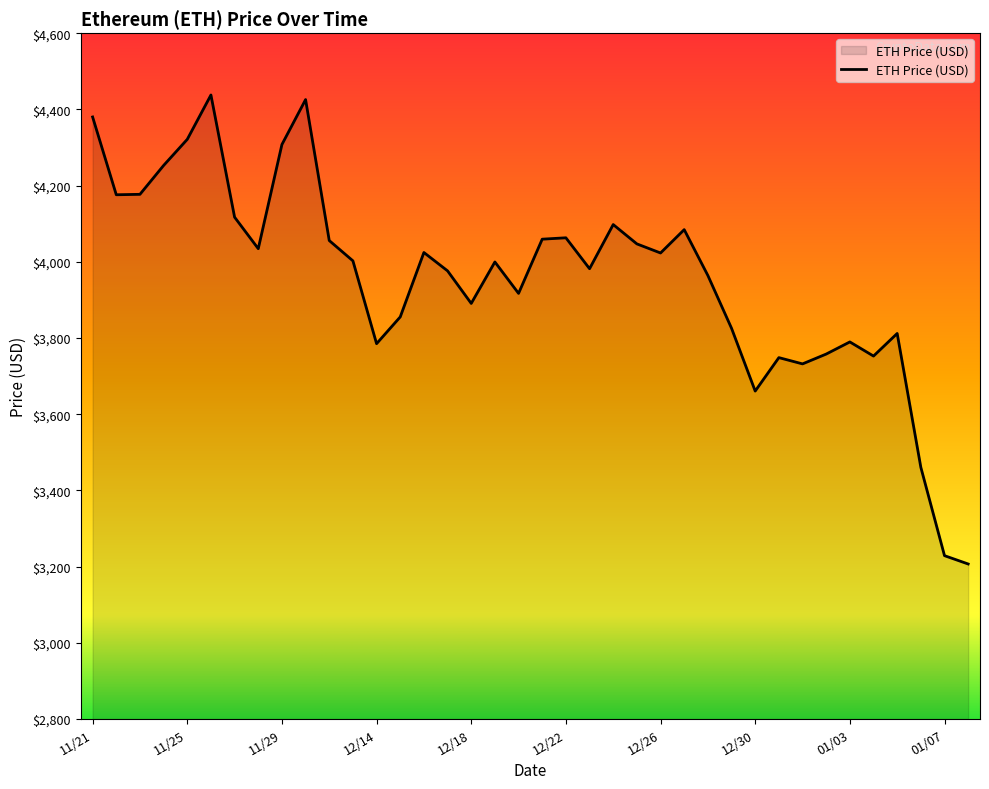

What is the greatest value displayed?

4437.7